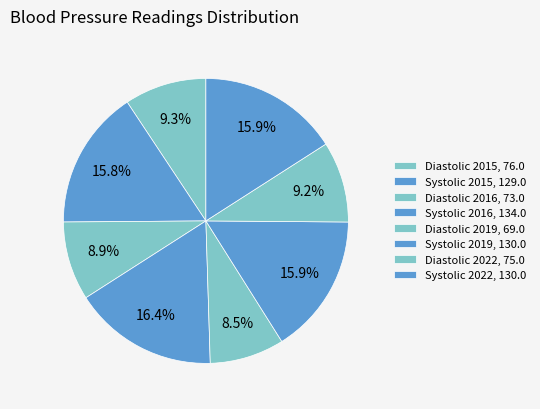

Count the number of slices in the pie.

8